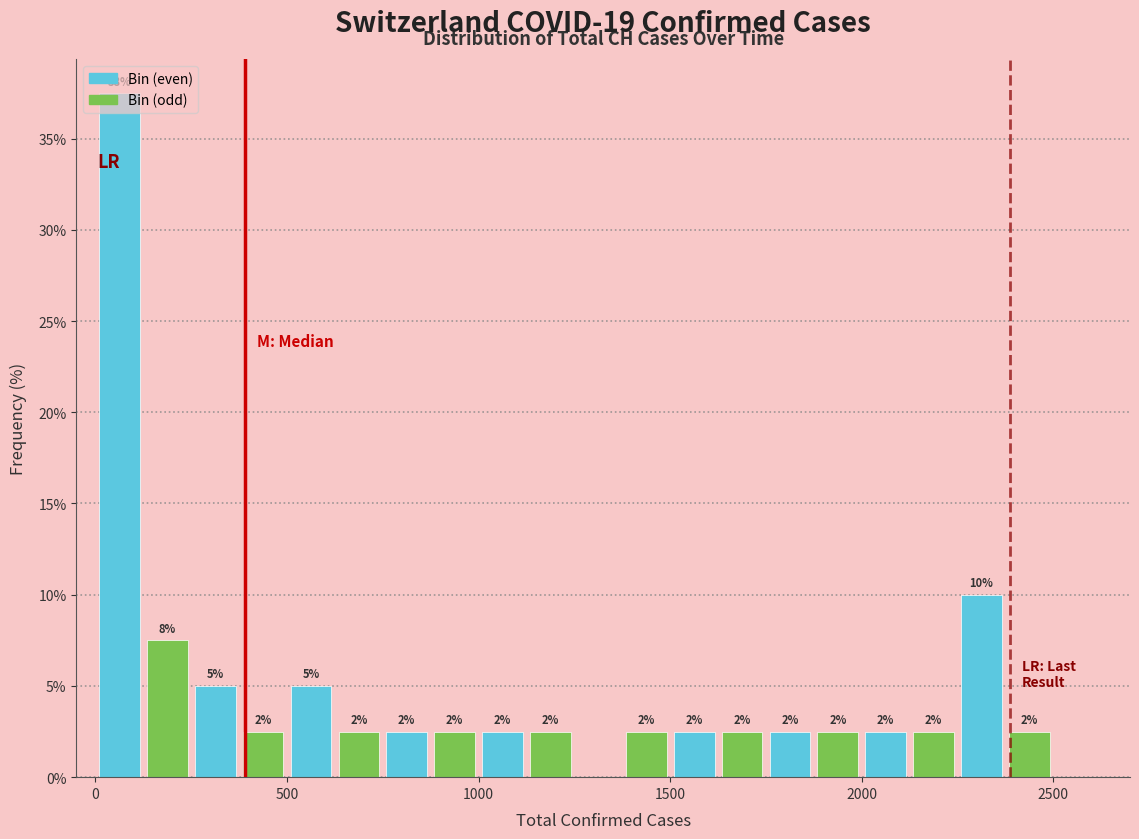

Around what value on the x-axis is the tallest bar? Give the approximate position of its centre, as read against the axis.

50